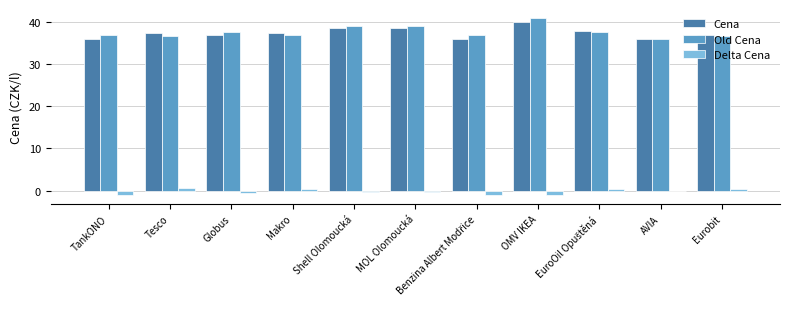

What are all the series names shown in the legend?

Cena, Old Cena, Delta Cena